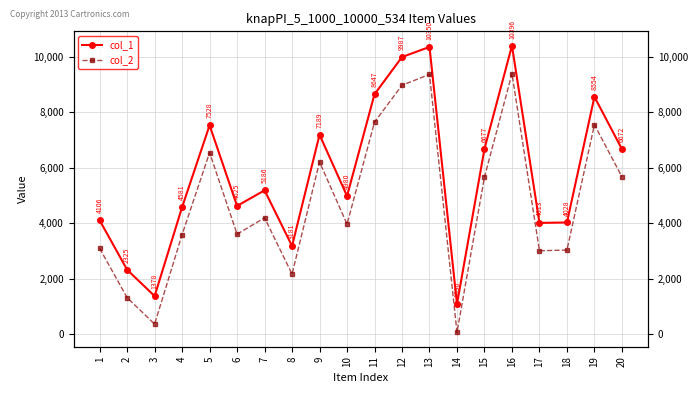

Is it true that col_1 equals 3292 at 11?

False